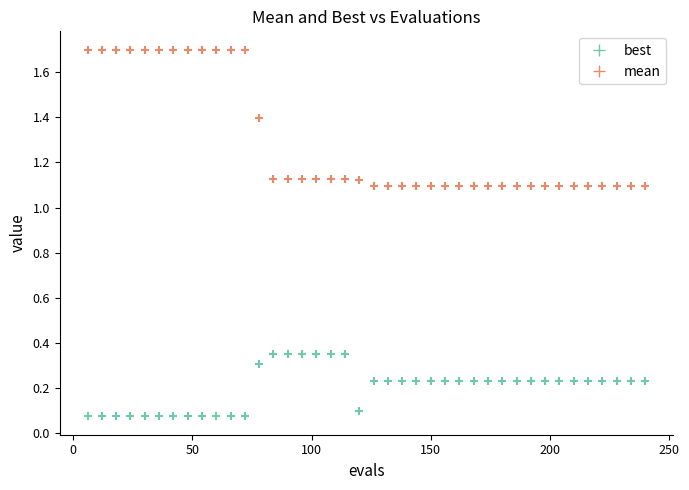

Across all data points, what is the range of Y values (max minus min)?

1.6